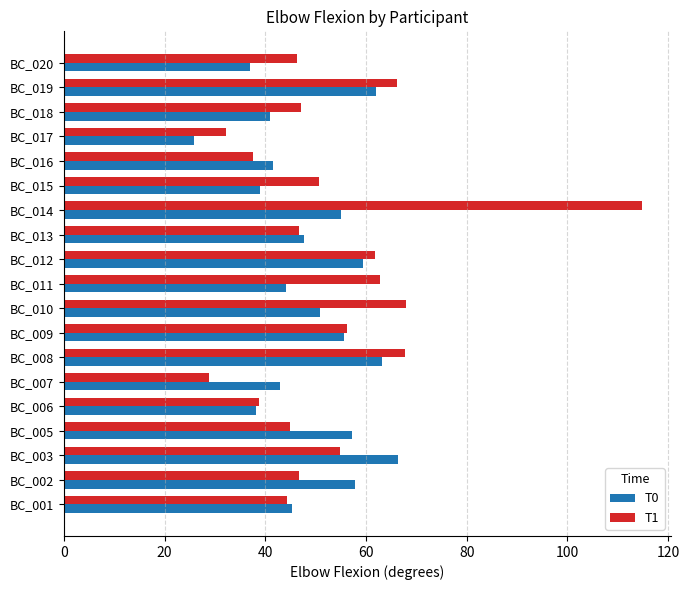

Rank the series by their average value, from highest to lowest.

T1, T0